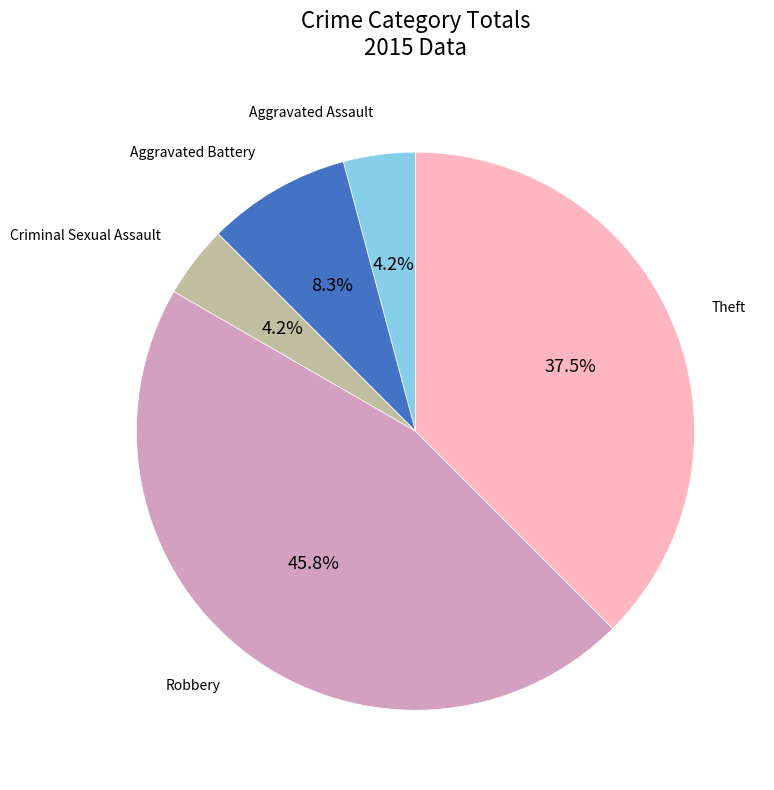

Is there a majority slice in this chart?

No